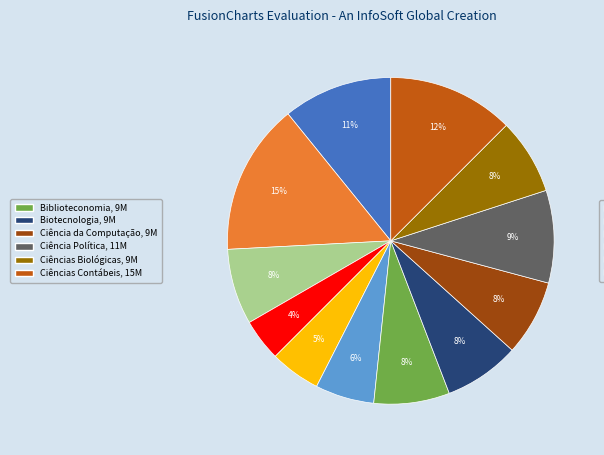

How many slices are in this pie chart?

12